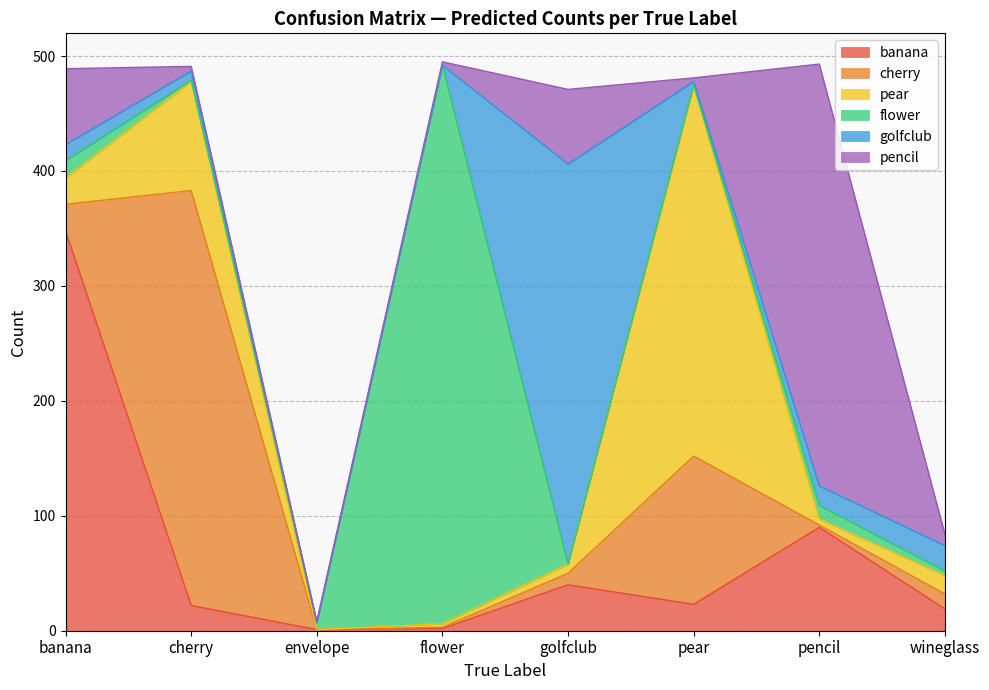

Reading left to right, extract all data points from this chart.

banana: 348	22	1	2	40	23	90	19
cherry: 23	361	0	1	10	129	2	13
pear: 23	95	0	3	8	322	5	16
flower: 15	1	6	486	0	1	12	4
golfclub: 14	8	0	0	348	3	17	22
pencil: 66	4	1	3	65	3	367	10